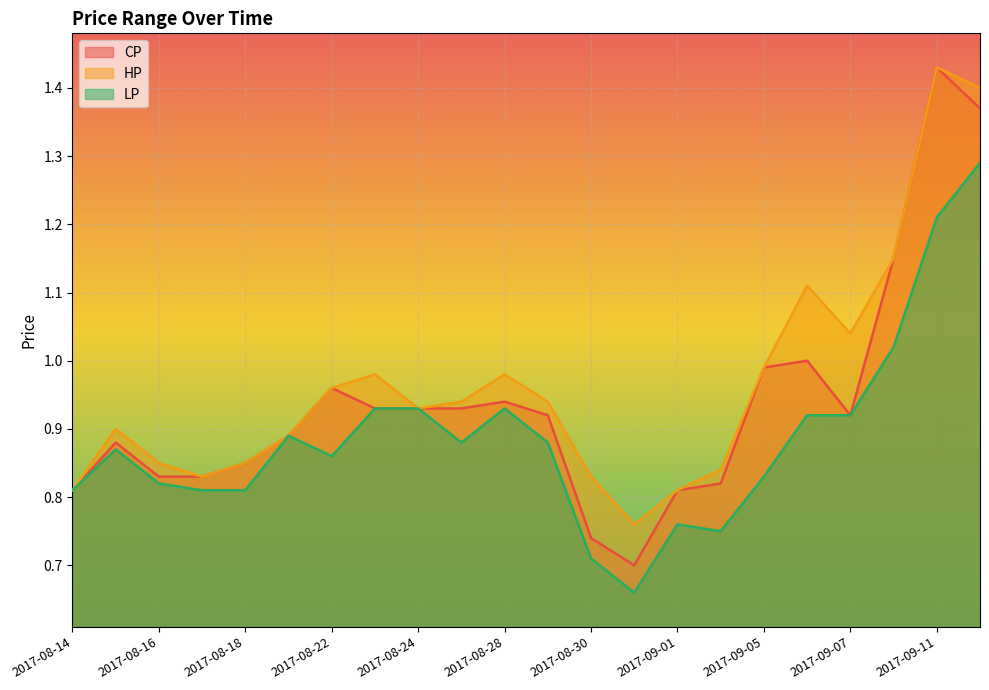

True or false: HP has a value of 1.5 at 2017-08-29.

False